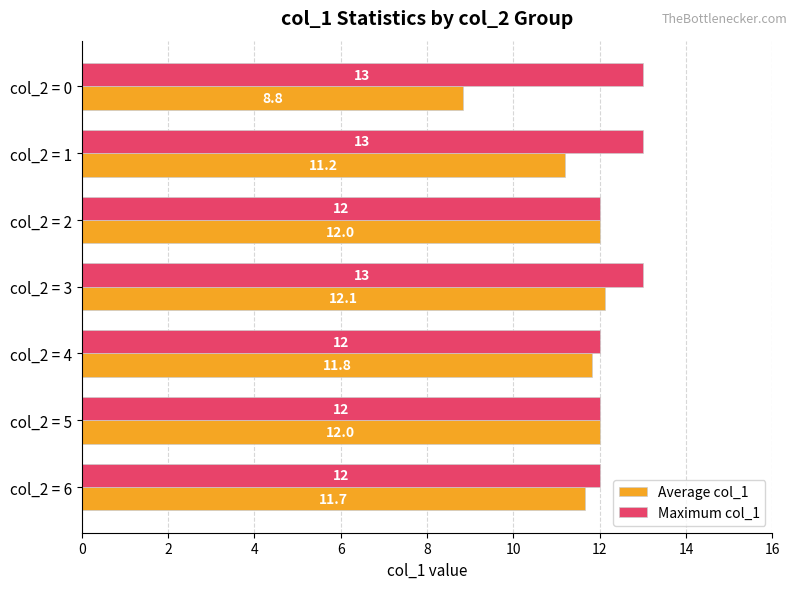

What value does the Maximum col_1 series have at col_2 = 3?

13.0